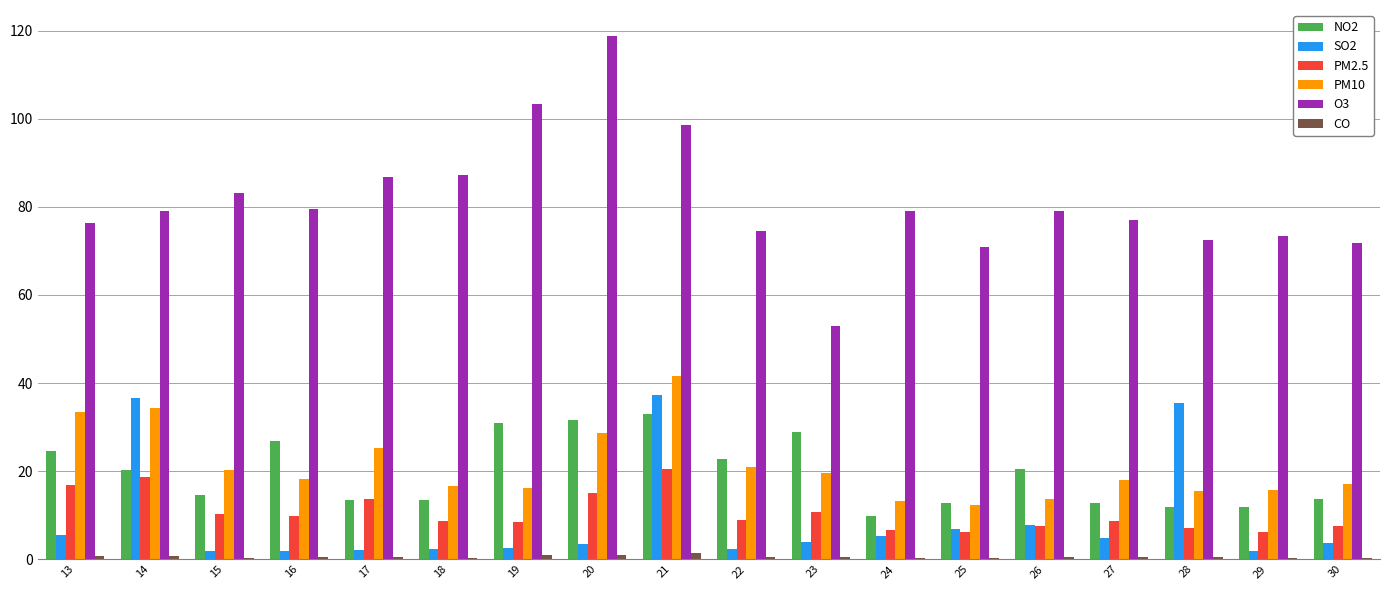

The value of SO2 at 30 is 3.7. True or false?

True